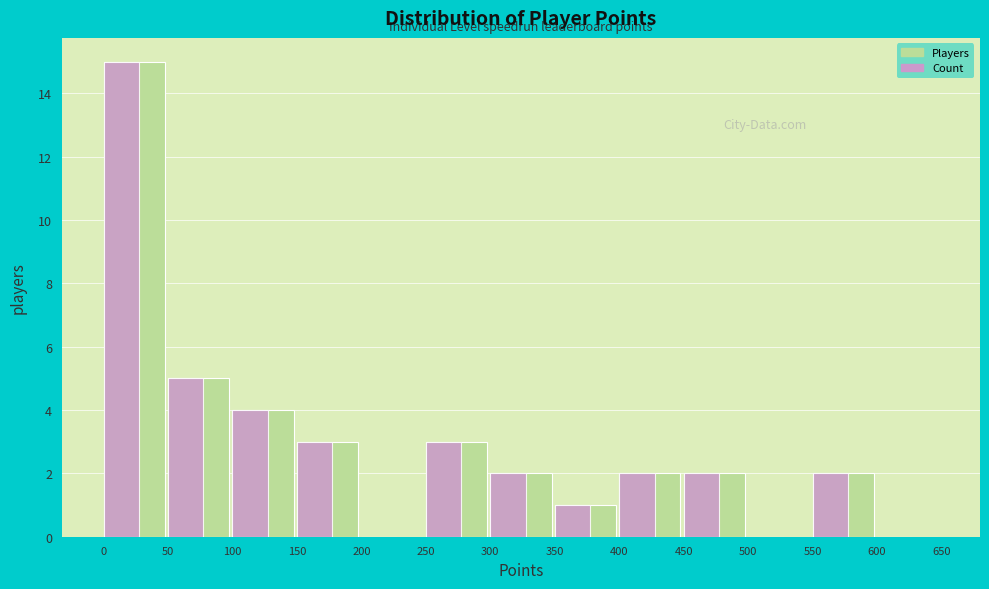

Reading left to right, extract all data points from this chart.

Players: 0=15	50=5	100=4	150=3	200=0	250=3	300=2	350=1	400=2	450=2	500=0	550=2	600=0
Count: 0=15	50=5	100=4	150=3	200=0	250=3	300=2	350=1	400=2	450=2	500=0	550=2	600=0